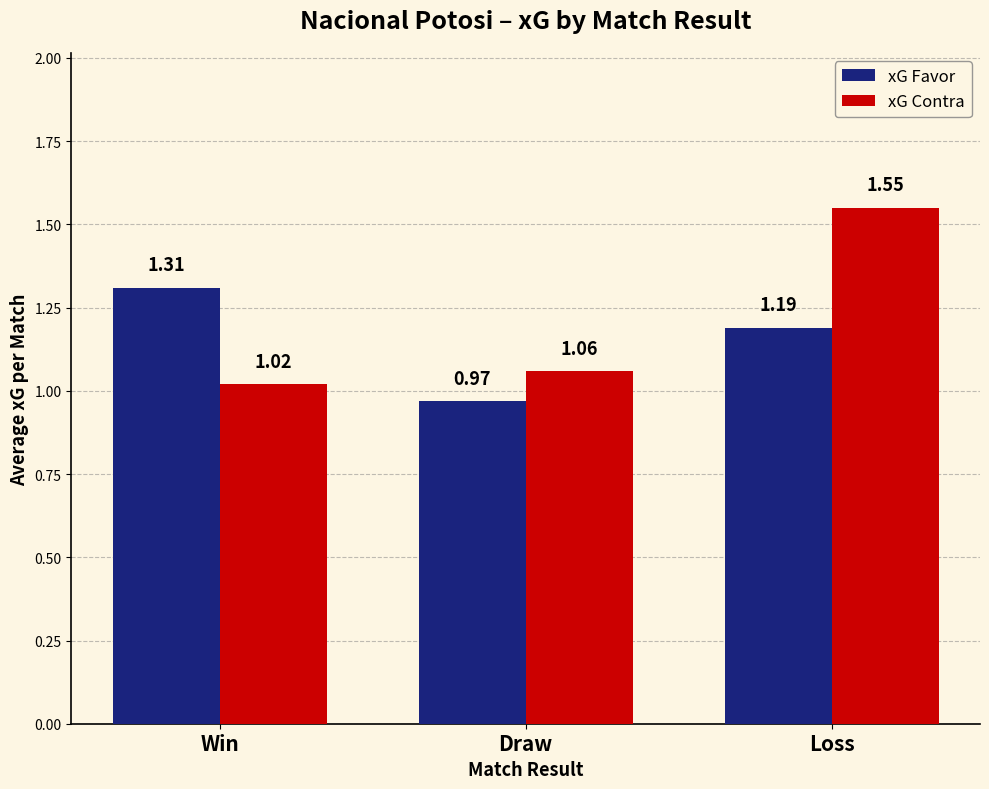

Between Win and Loss, which series saw the biggest shift?

xG Contra